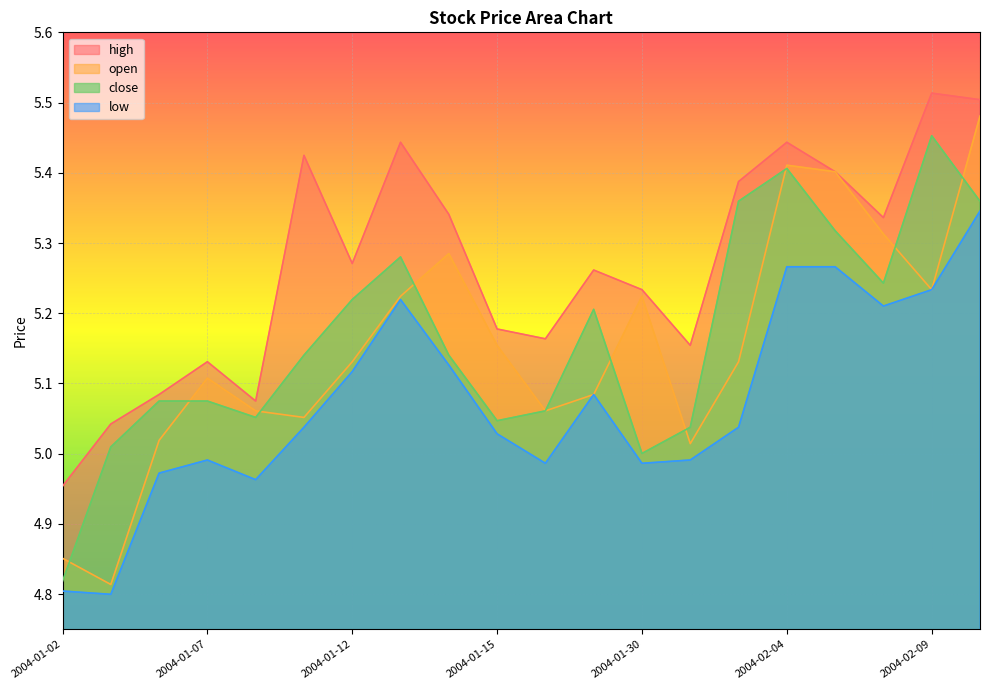

Reading left to right, extract all data points from this chart.

close: 4.8	5.0	5.1	5.1	5.1	5.1	5.2	5.3	5.1	5.0	5.1	5.2	5.0	5.0	5.4	5.4	5.3	5.2	5.5	5.4
high: 5.0	5.0	5.1	5.1	5.1	5.4	5.3	5.4	5.3	5.2	5.2	5.3	5.2	5.2	5.4	5.4	5.4	5.3	5.5	5.5
low: 4.8	4.8	5.0	5.0	5.0	5.0	5.1	5.2	5.1	5.0	5.0	5.1	5.0	5.0	5.0	5.3	5.3	5.2	5.2	5.3
open: 4.9	4.8	5.0	5.1	5.1	5.1	5.1	5.2	5.3	5.2	5.1	5.1	5.2	5.0	5.1	5.4	5.4	5.3	5.2	5.5